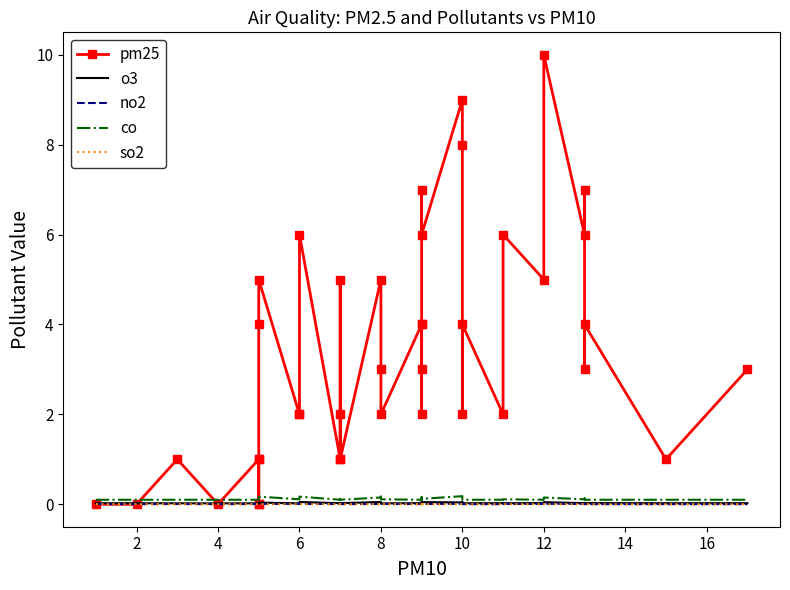

What is the maximum value for o3?

0.1